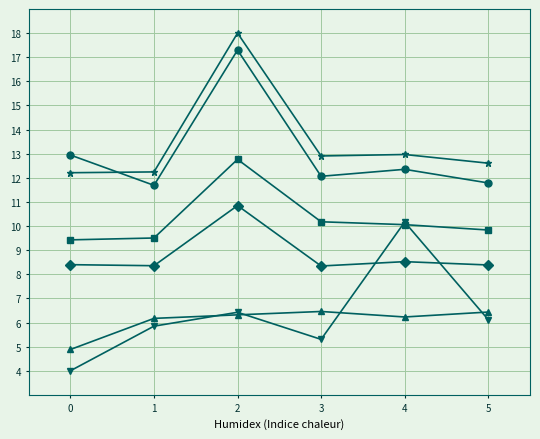

What is the smallest value displayed?

4.0